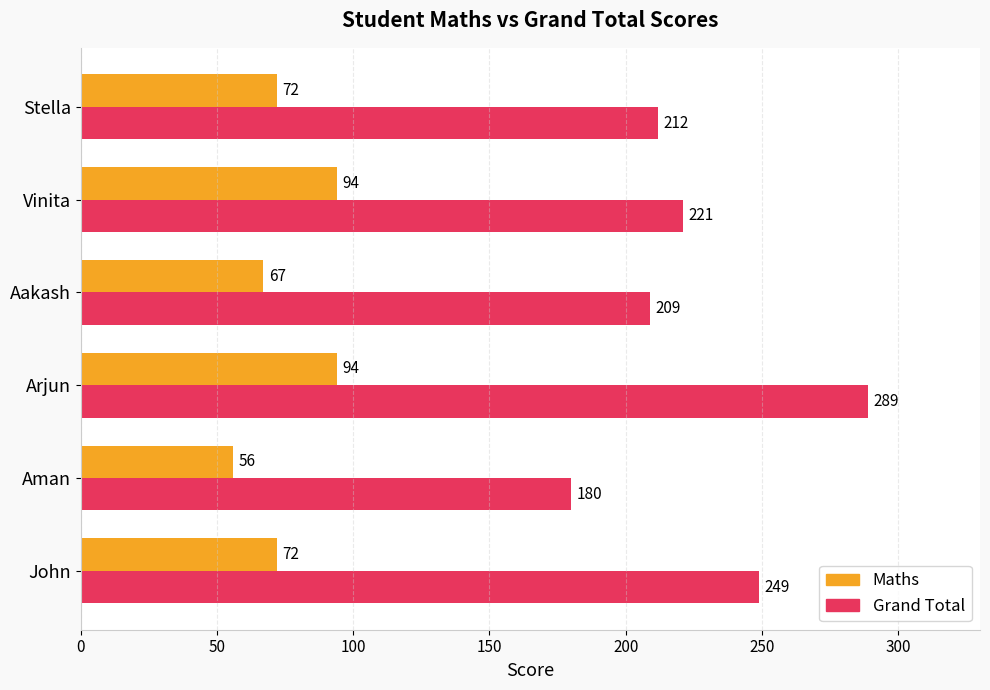

What is the minimum value for Maths?

56